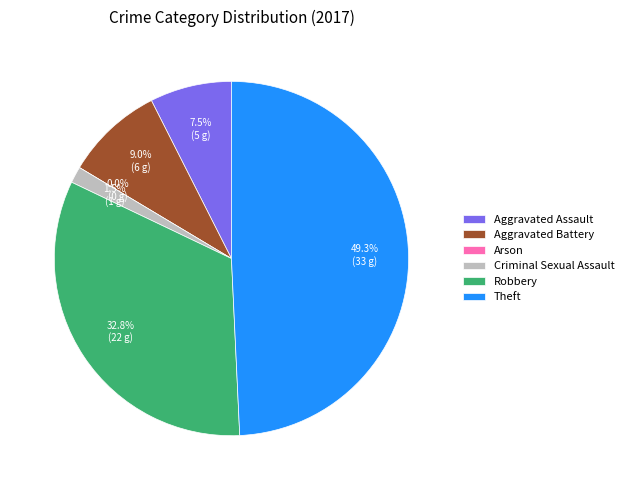

True or false: Criminal Sexual Assault accounts for 1% of the total.

True